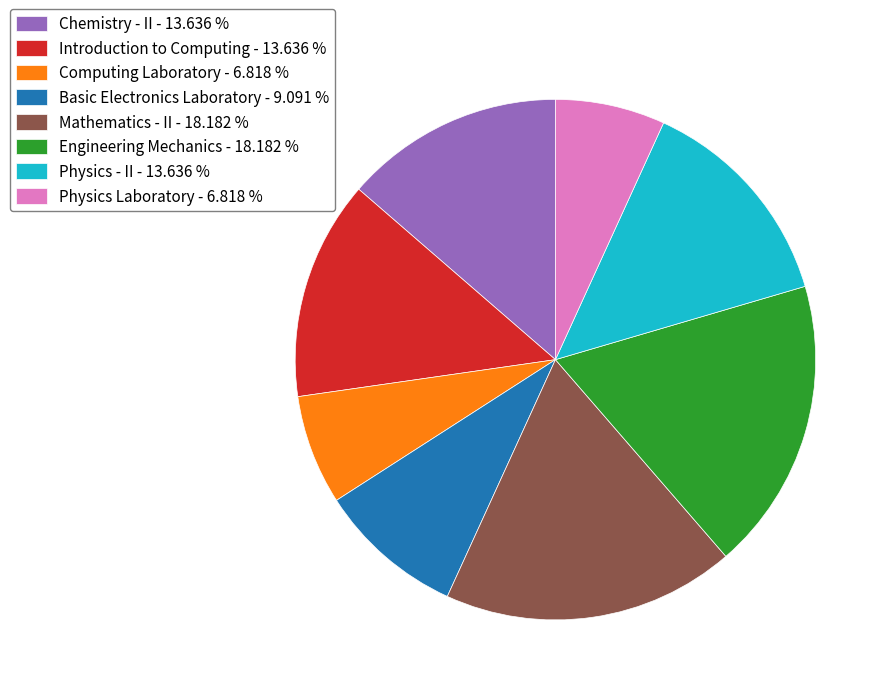

Between Physics - II and Computing Laboratory, which is larger?

Physics - II